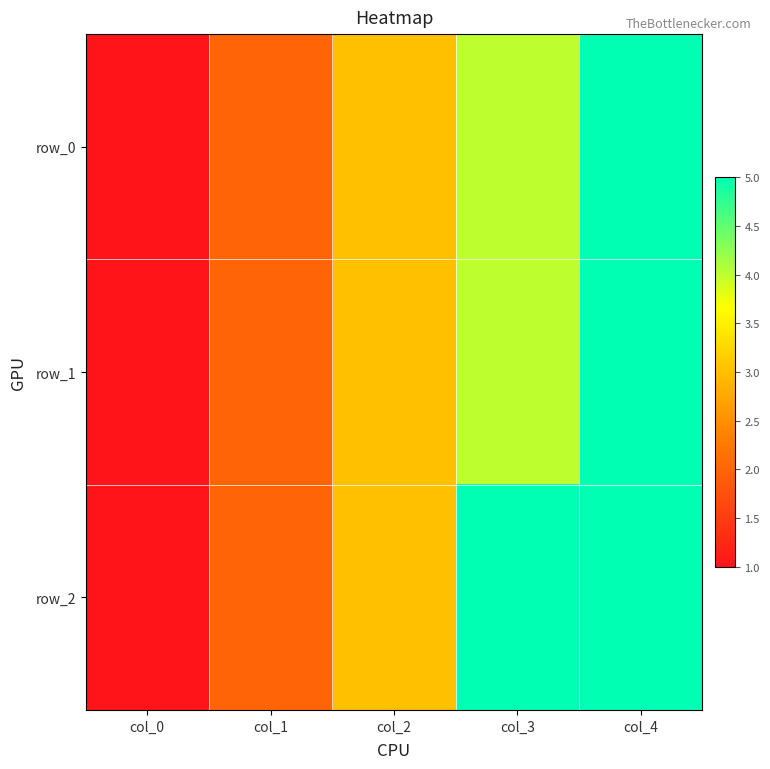

Between col_0 and col_3, which is larger?

col_3